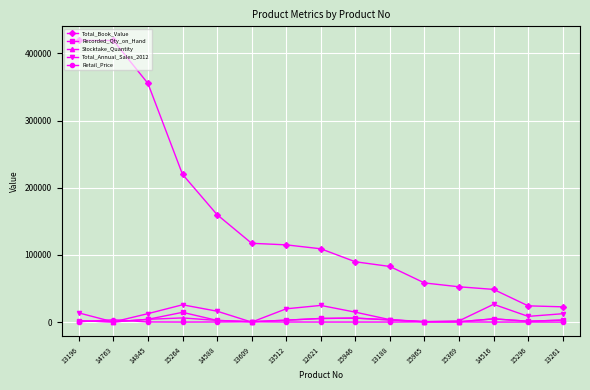

The value of Total_Book_Value at 13188 is 34448.3. True or false?

False